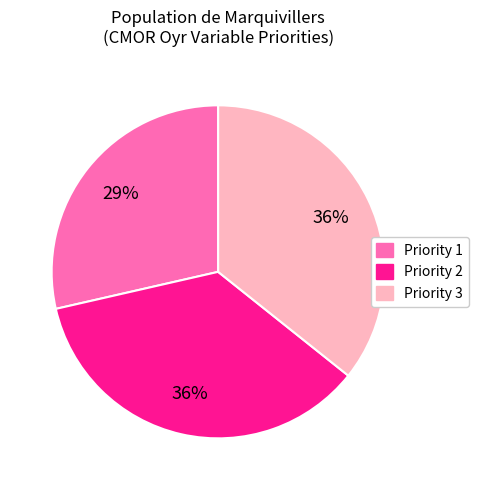

True or false: Priority 1 accounts for 29% of the total.

True